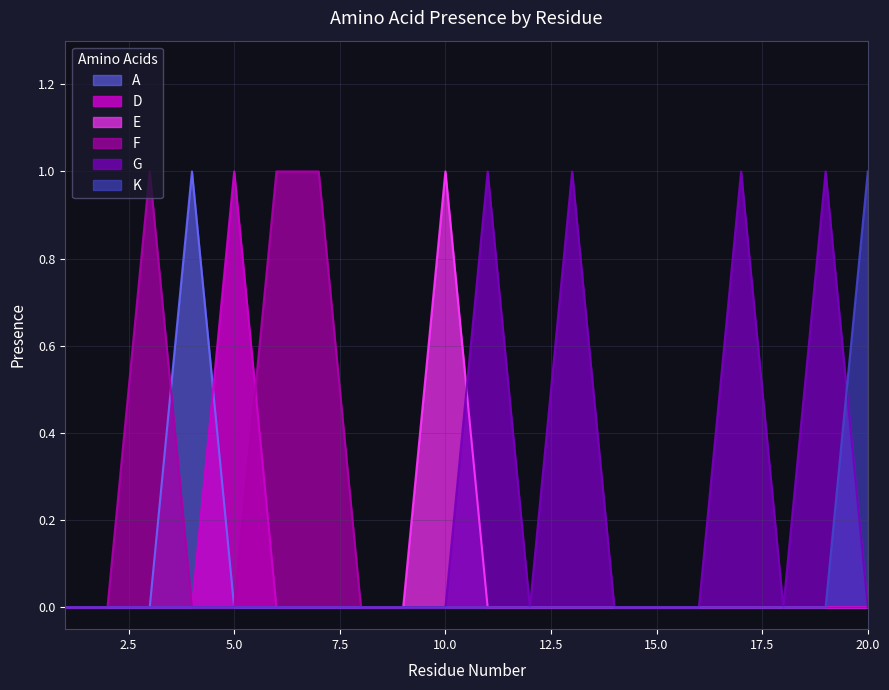

Count the number of categories in the chart.

20